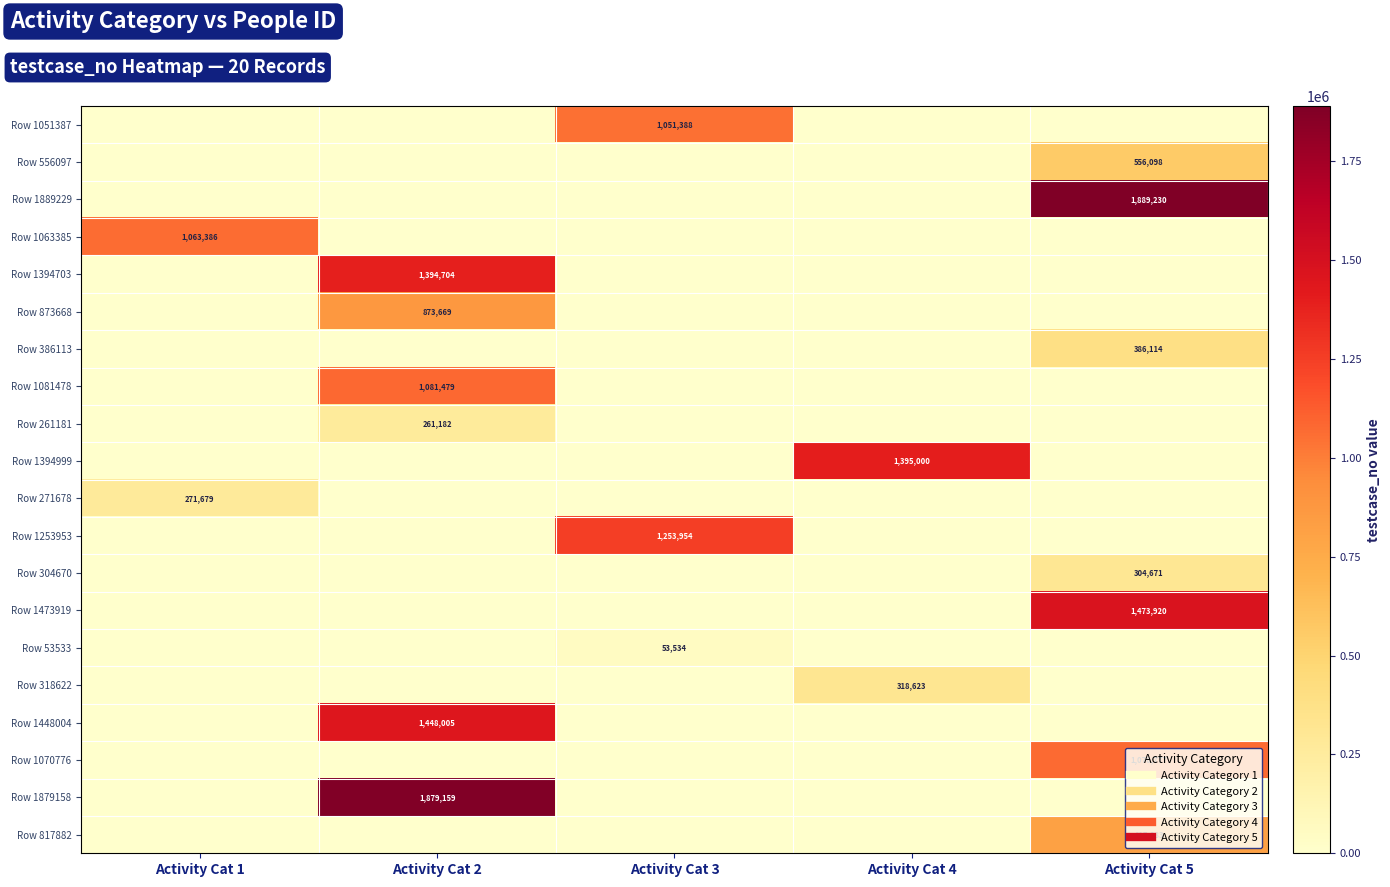

At how many categories does at least one series exceed 185158?

5